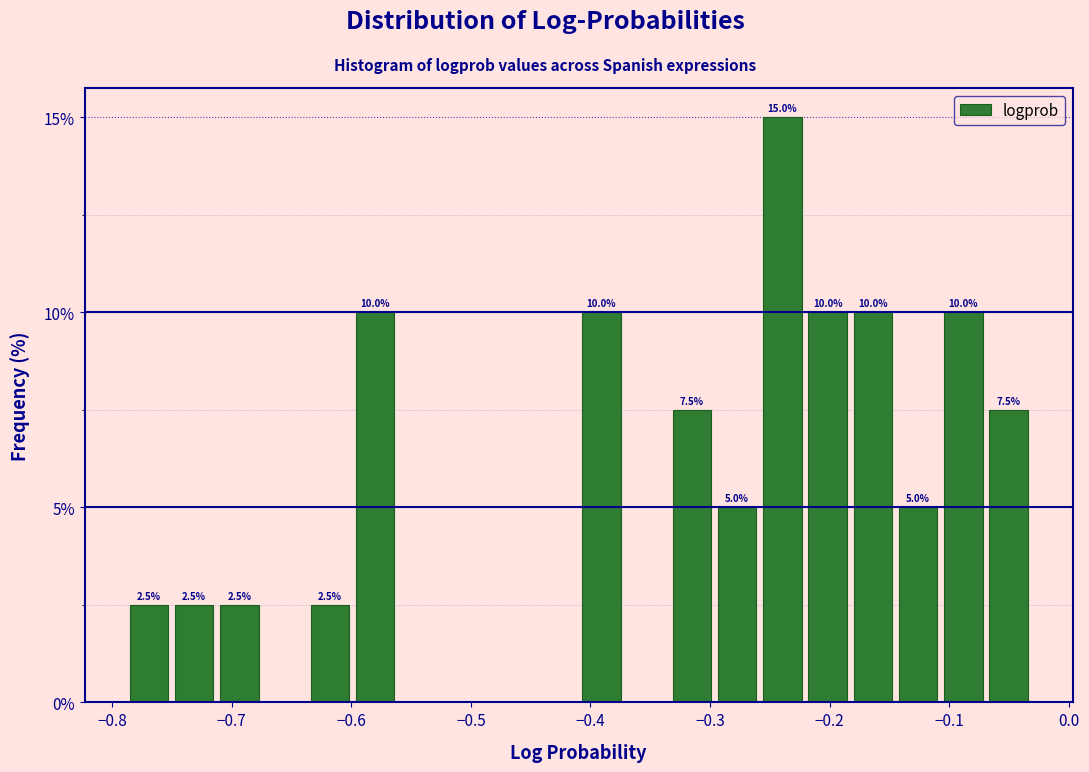

Read against the x-axis, roughly where is the centre of the tallest bar?

-0.24